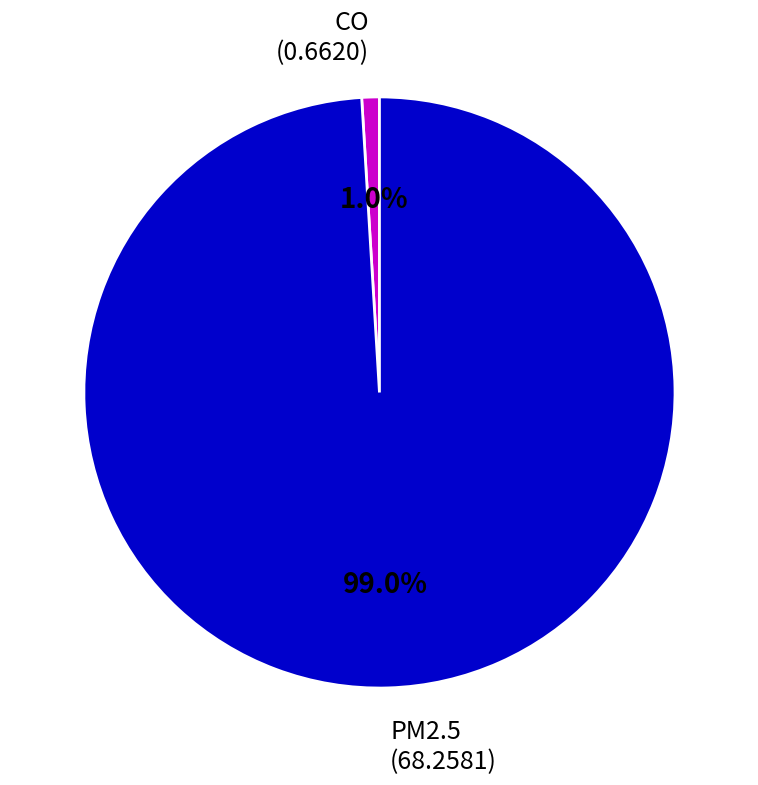

Does any single category account for the majority?

Yes